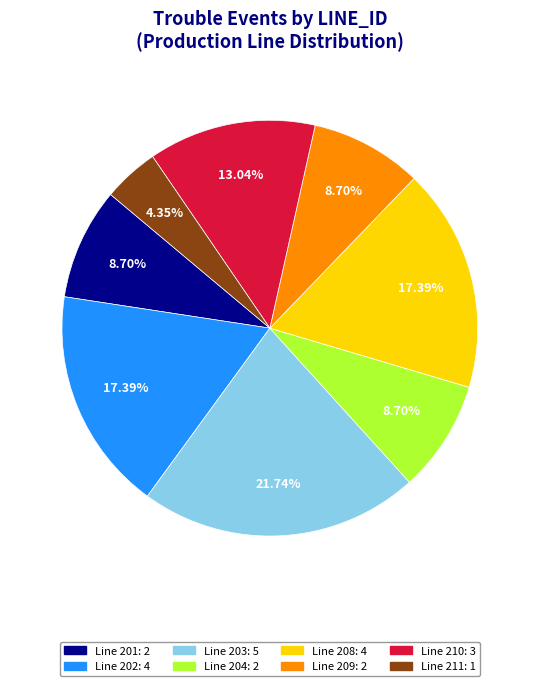

Is there a majority slice in this chart?

No